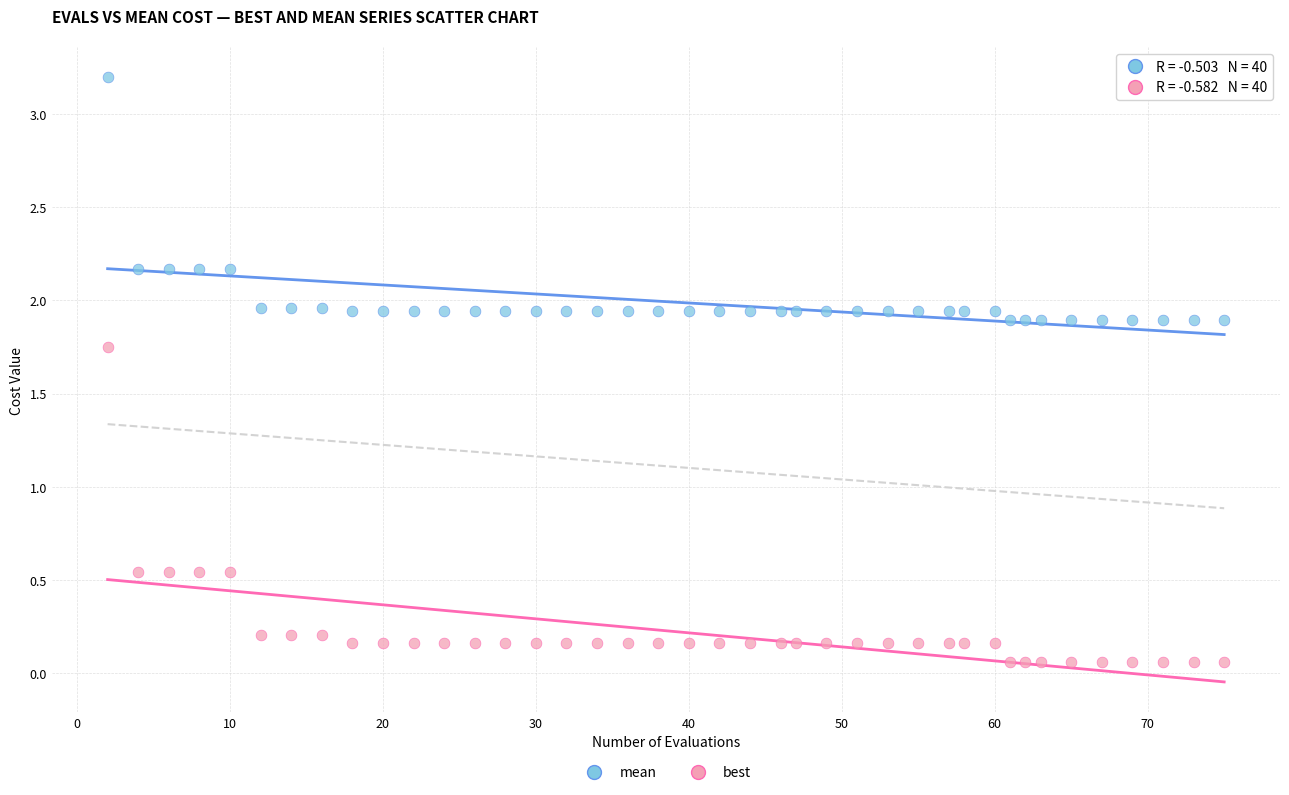

Which series has the widest spread of Y values?

best